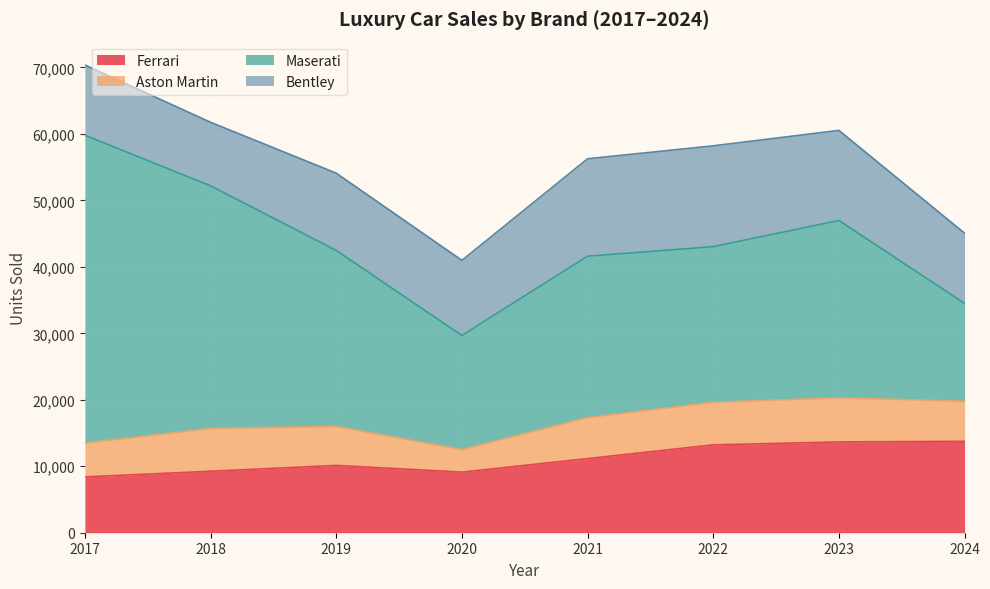

At how many categories does at least one series exceed 33137?

2